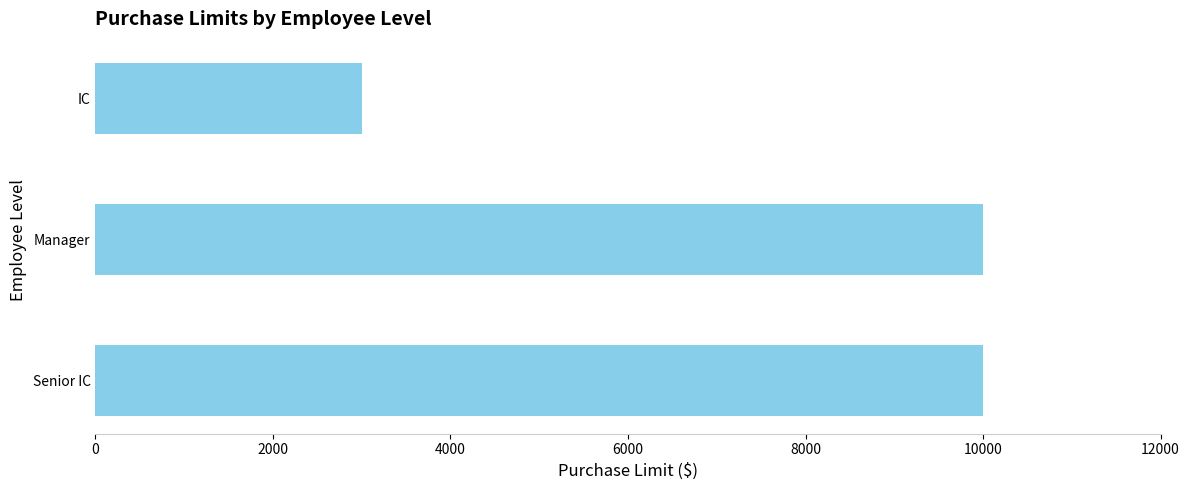

Is it true that the value at Senior IC is 5123?

False